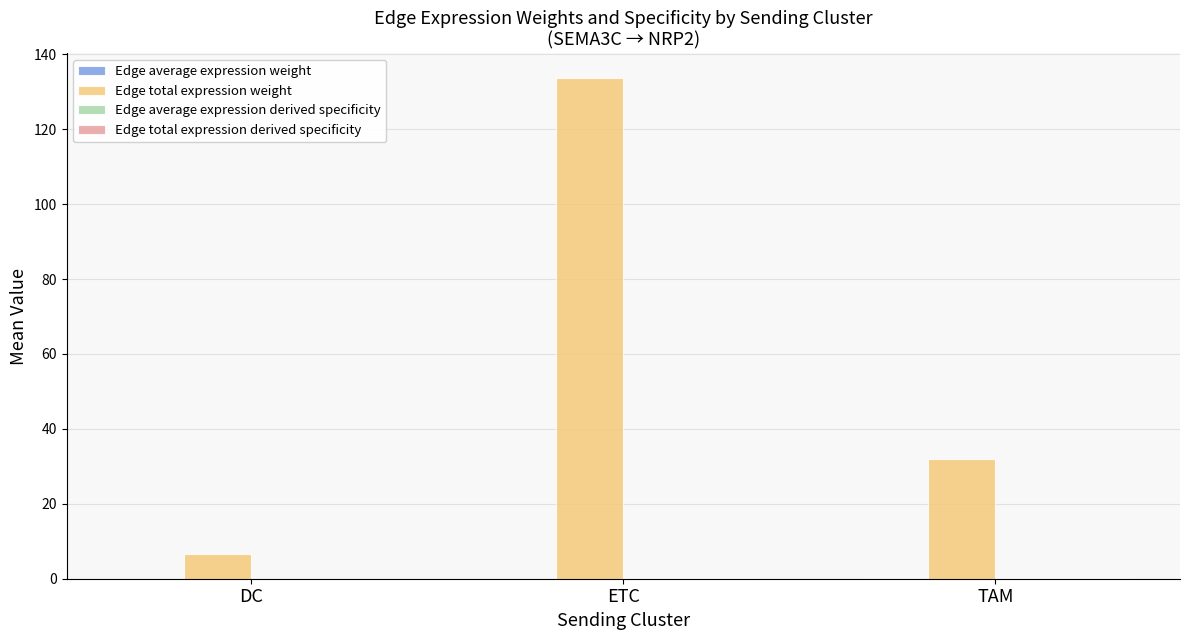

What is the greatest value displayed?

133.6